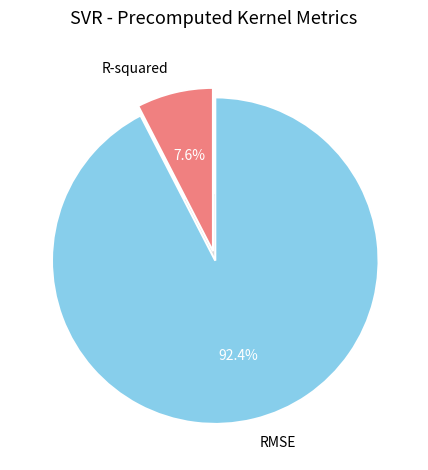

Count the number of slices in the pie.

2